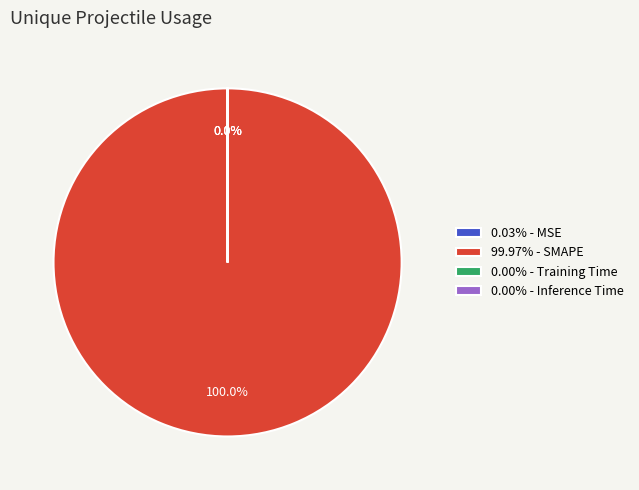

Is there any slice that represents more than half of the pie?

Yes